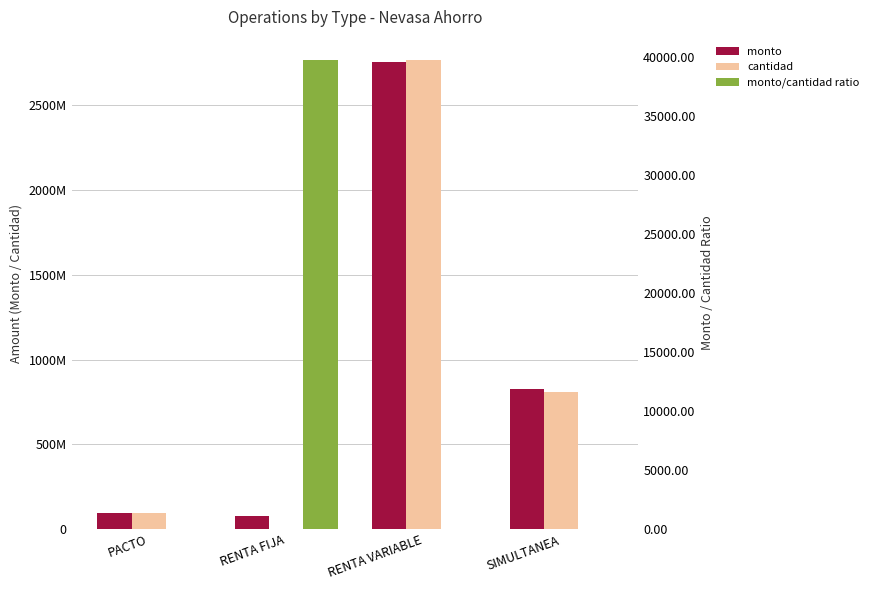

Reading left to right, list all the values displayed in this chart.

monto: PACTO=95000000.0	RENTA FIJA=79450636.0	RENTA VARIABLE=2752408699.0	SIMULTANEA=823839852.0
cantidad: PACTO=95013933.0	RENTA FIJA=2000.0	RENTA VARIABLE=2762997694.5	SIMULTANEA=807684121.5
monto/cantidad ratio: PACTO=1.0	RENTA FIJA=39725.3	RENTA VARIABLE=1.0	SIMULTANEA=1.0